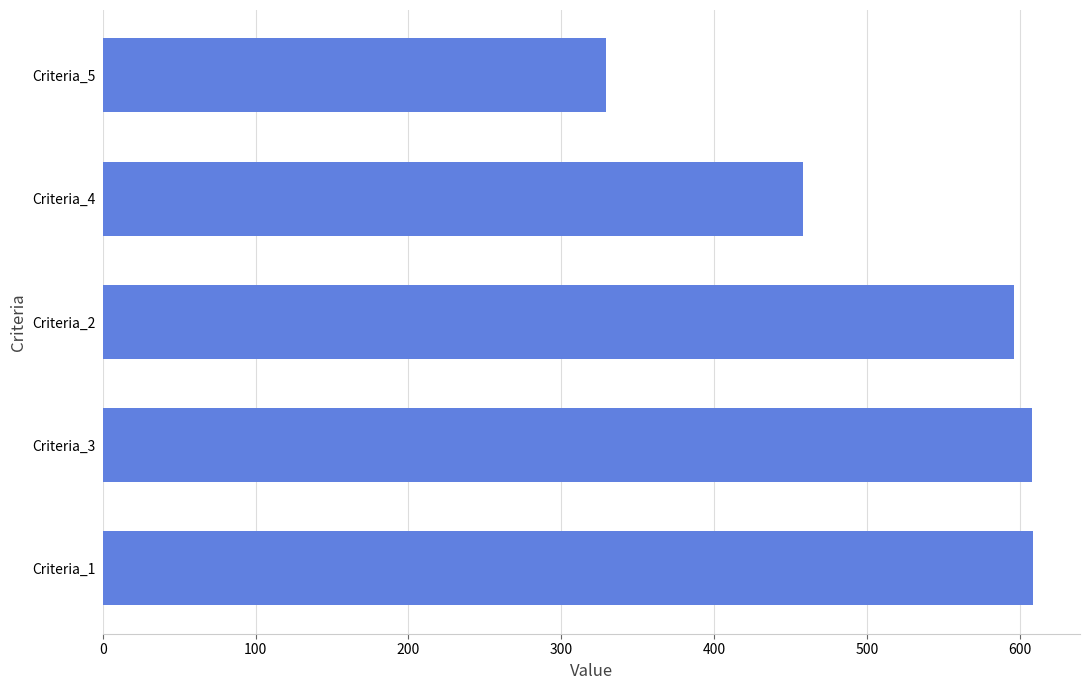

Does the chart contain stacked bars?

No